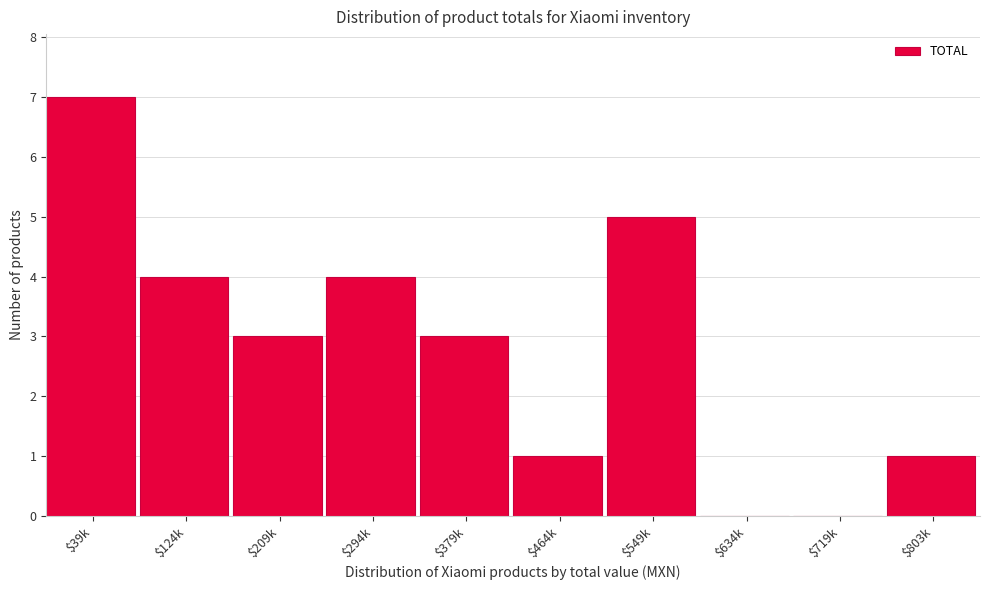

What is the greatest value displayed?

7